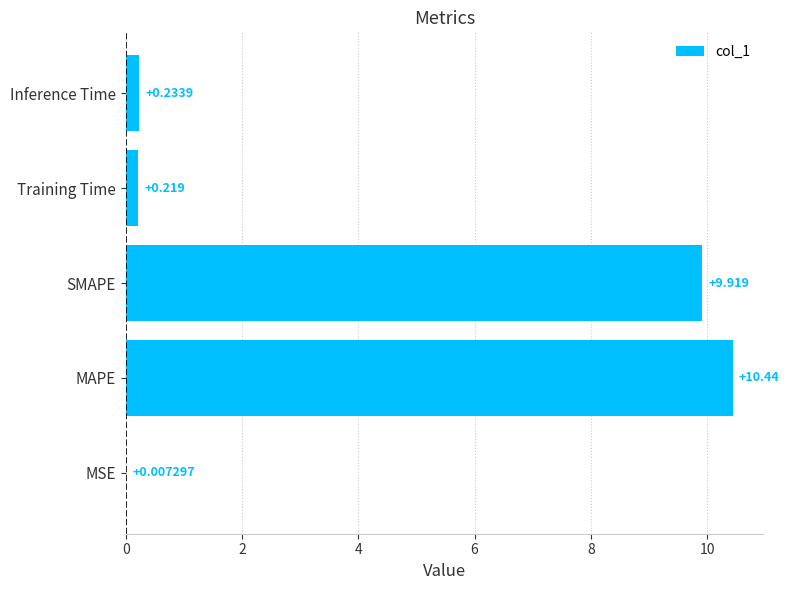

At which label is the value closest to 5?

Inference Time